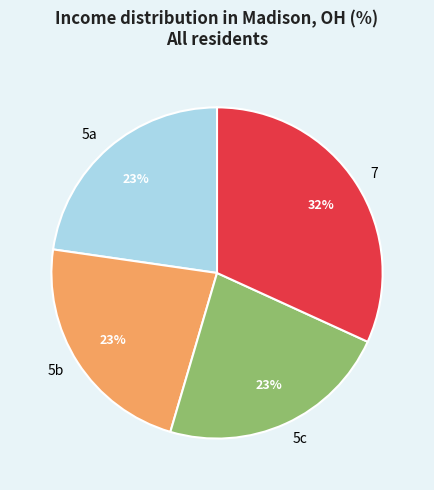

Do 5a and 7 together represent more than half of the pie?

Yes